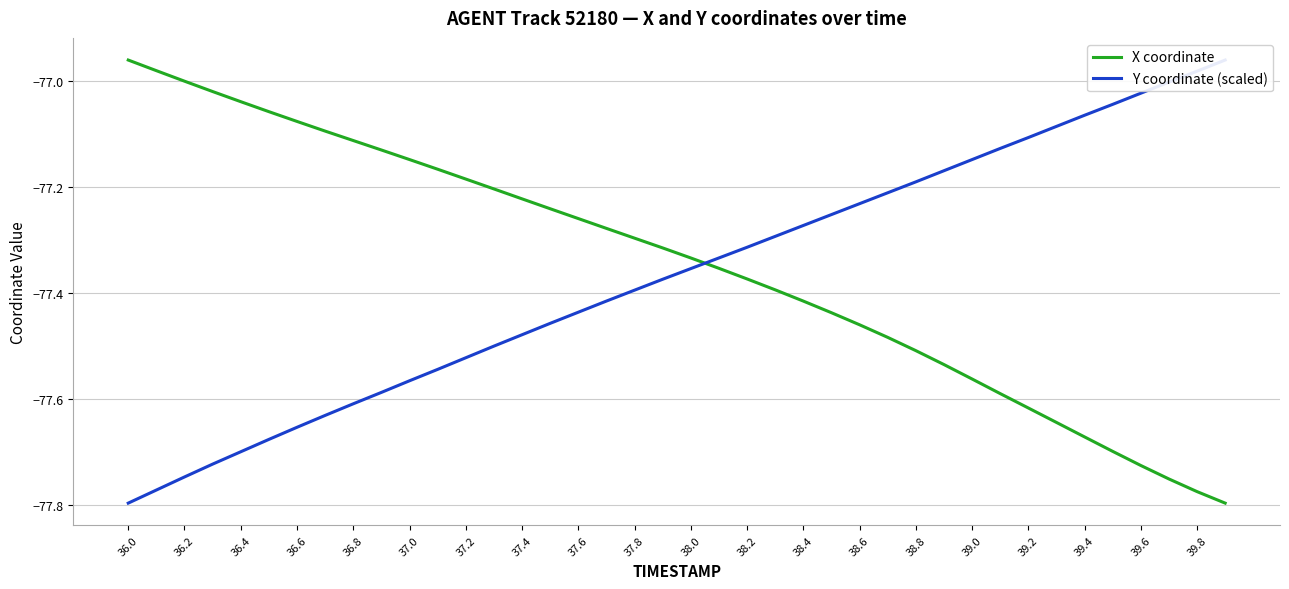

What is the difference between the maximum and second lowest values in the X coordinate series?

0.8